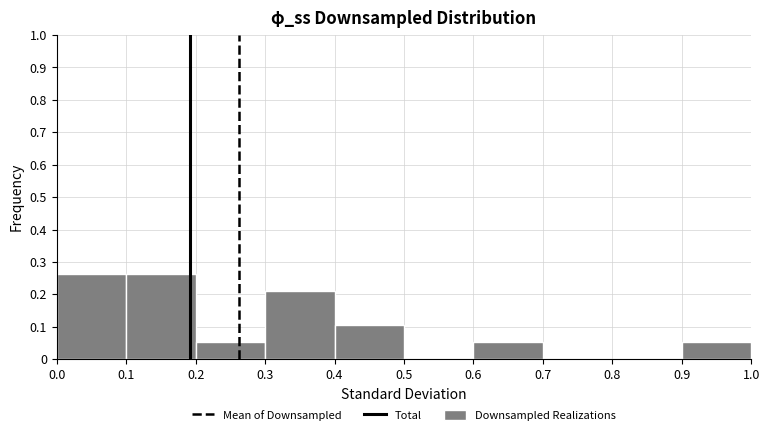

How tall is the bar that spans 0.1 to 0.2 on the x-axis? The values are not printed on the chart, so give them approximately, as read against the axis.

0.26